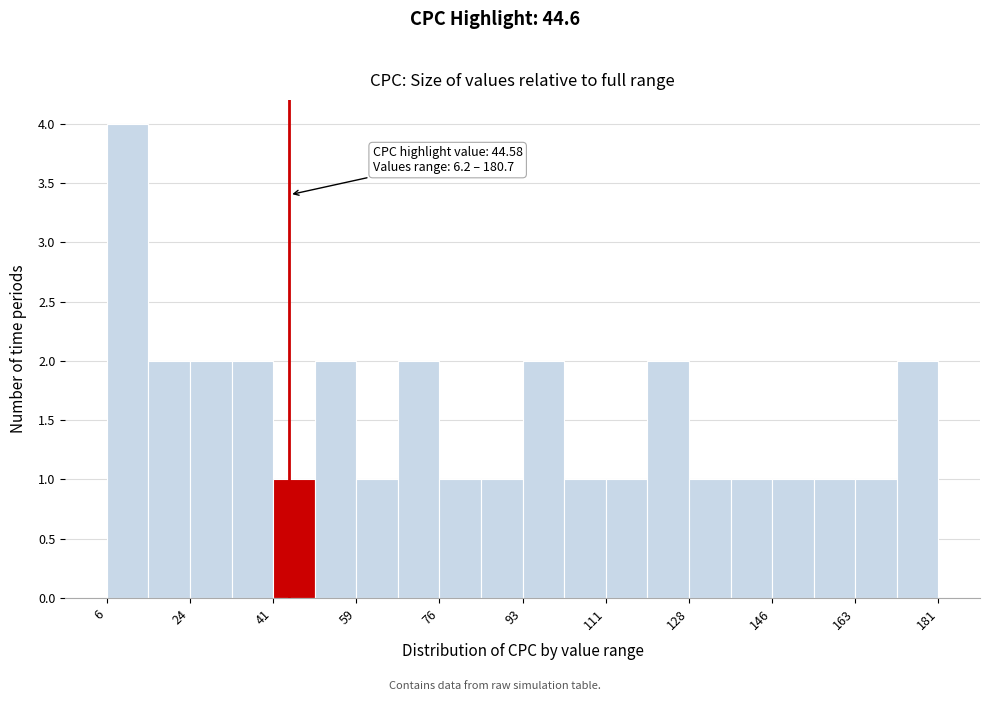

Which range on the x-axis has the tallest bar?

6 to 14